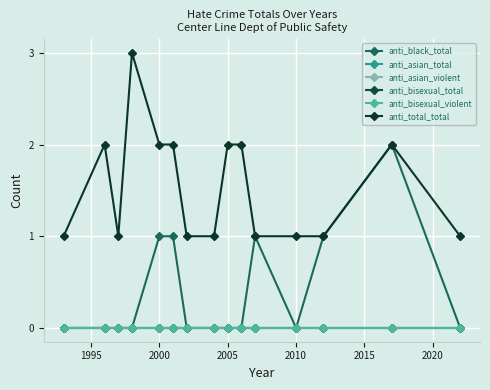

How many lines are shown in the chart?

6